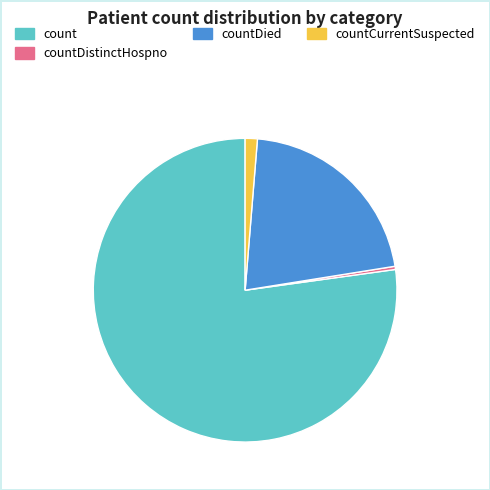

Combined, do count and countDistinctHospno account for over 50%?

Yes